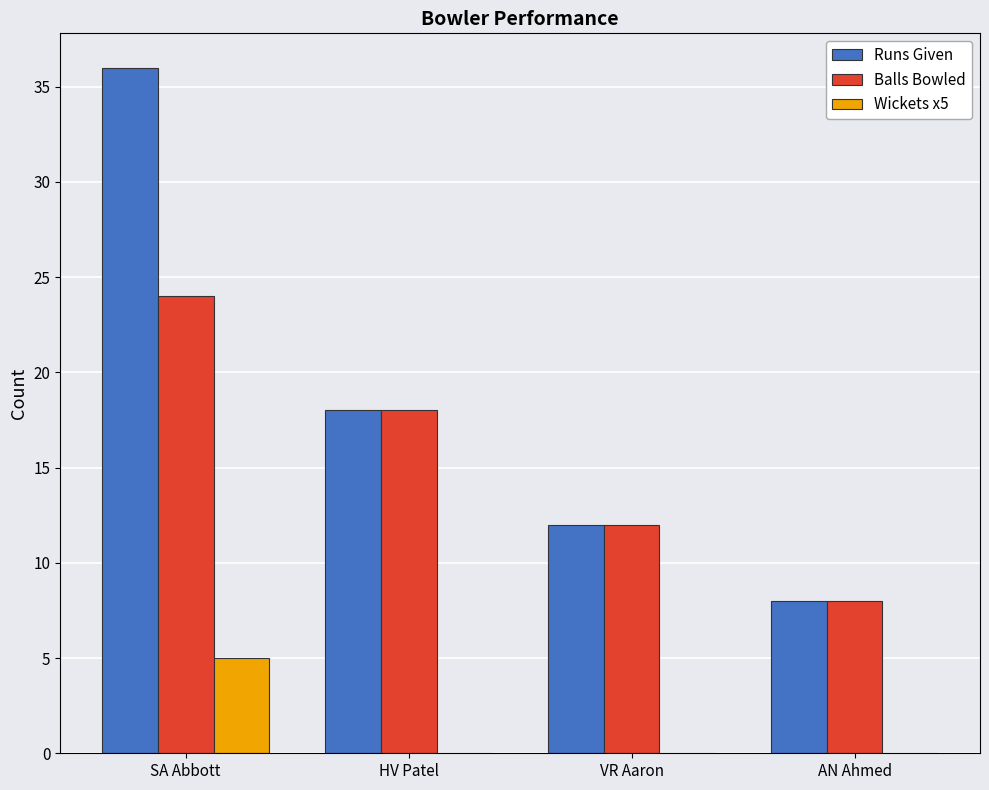

Count the Runs Given values in the range 12 to 36.

3